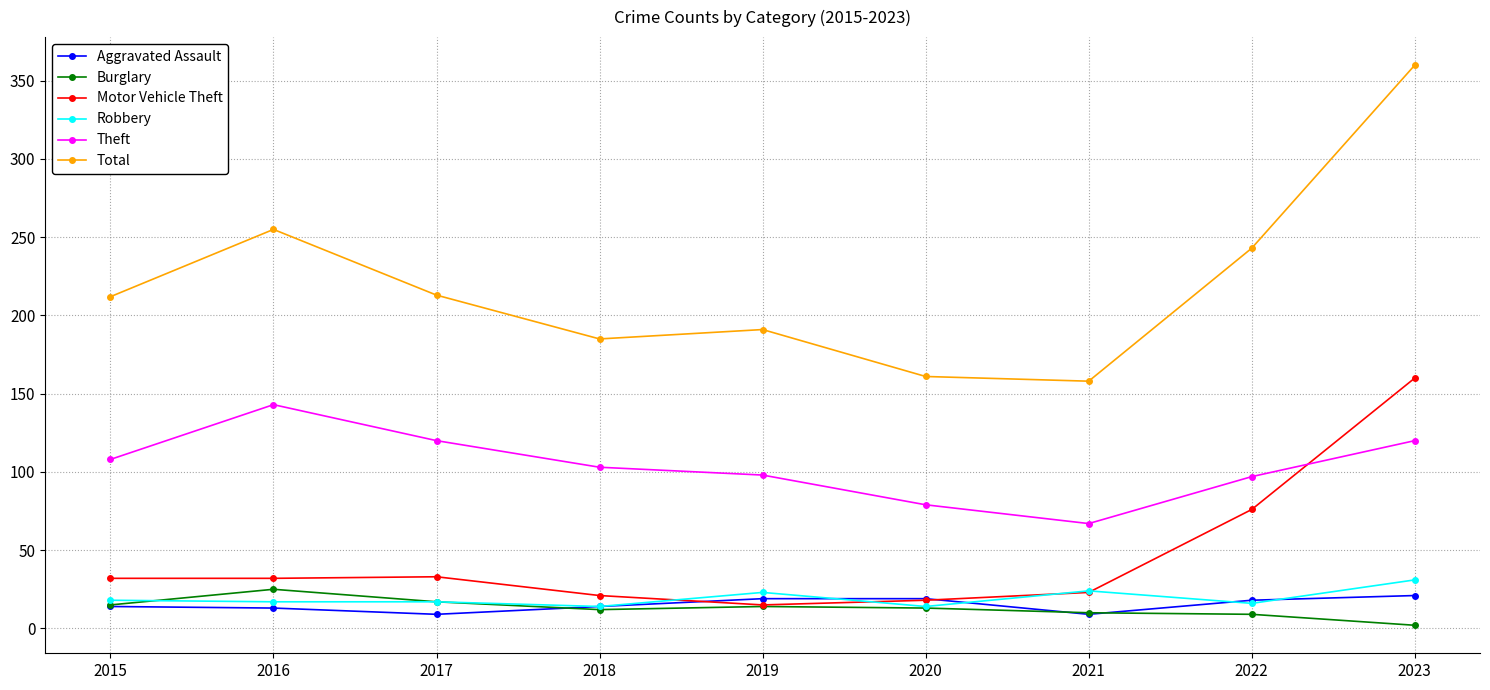

True or false: Total and Motor Vehicle Theft intersect in this chart.

False